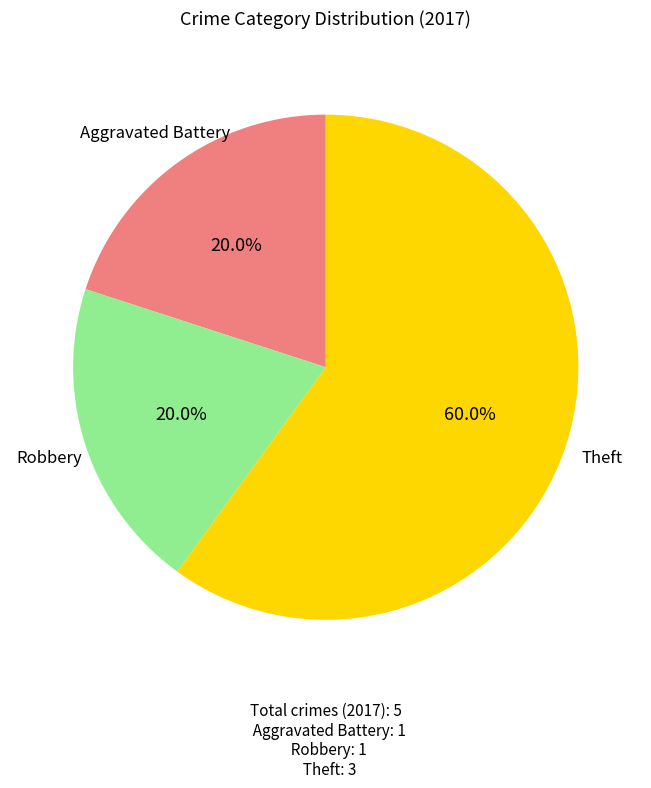

Is there a majority slice in this chart?

Yes